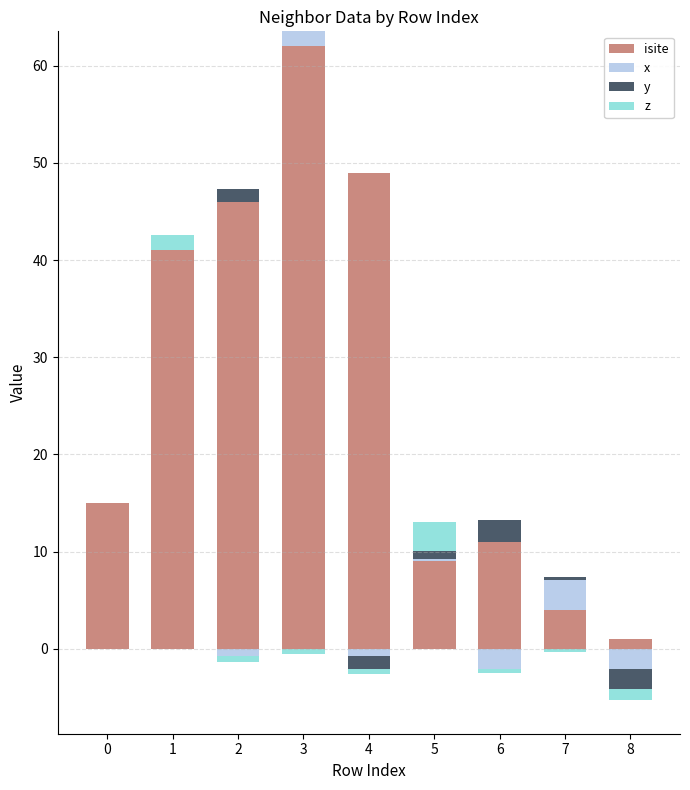

What are all the series names shown in the legend?

isite, x, y, z